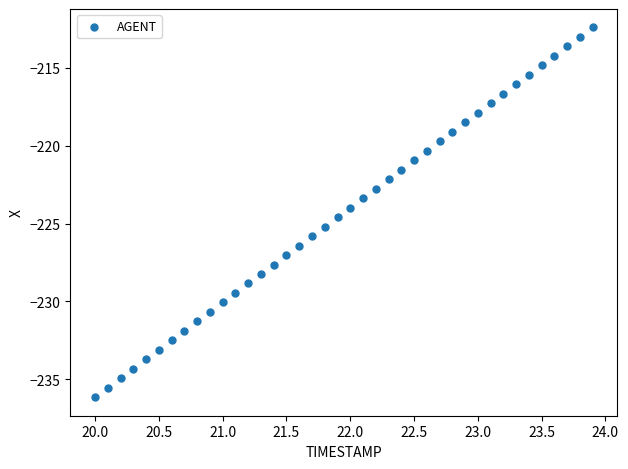

What is the range of X values (max minus min)?

3.9